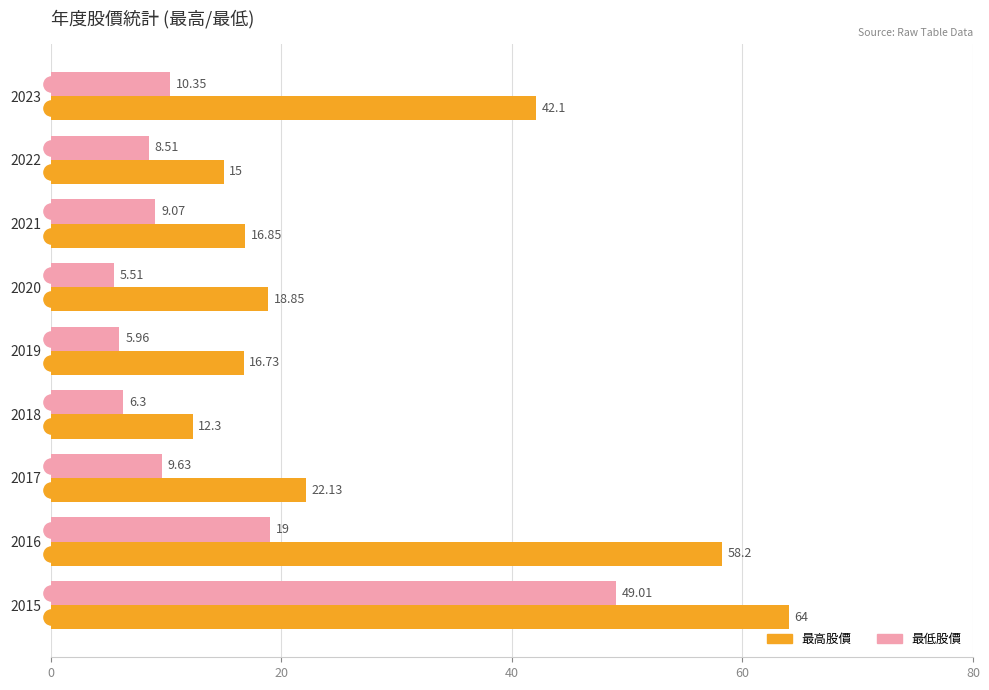

Which series has the largest total across all categories?

最高股價